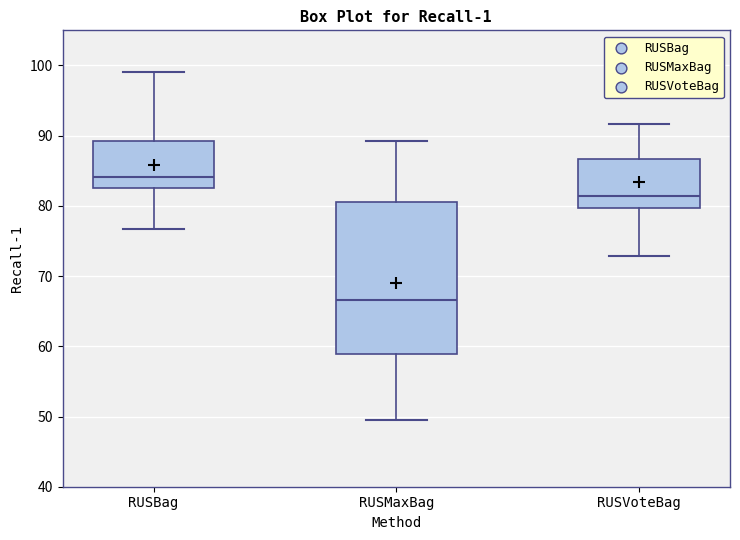

Reading left to right, read every box against the y-axis: the position of its median line, the range the box covers, and the ends of its whiskers. The values are not printed on the chart, so give them approximately, as read against the axis.

RUSBag: median 84, box 83 to 89, whiskers 77 to 99
RUSMaxBag: median 67, box 59 to 81, whiskers 50 to 89
RUSVoteBag: median 81, box 80 to 87, whiskers 73 to 92